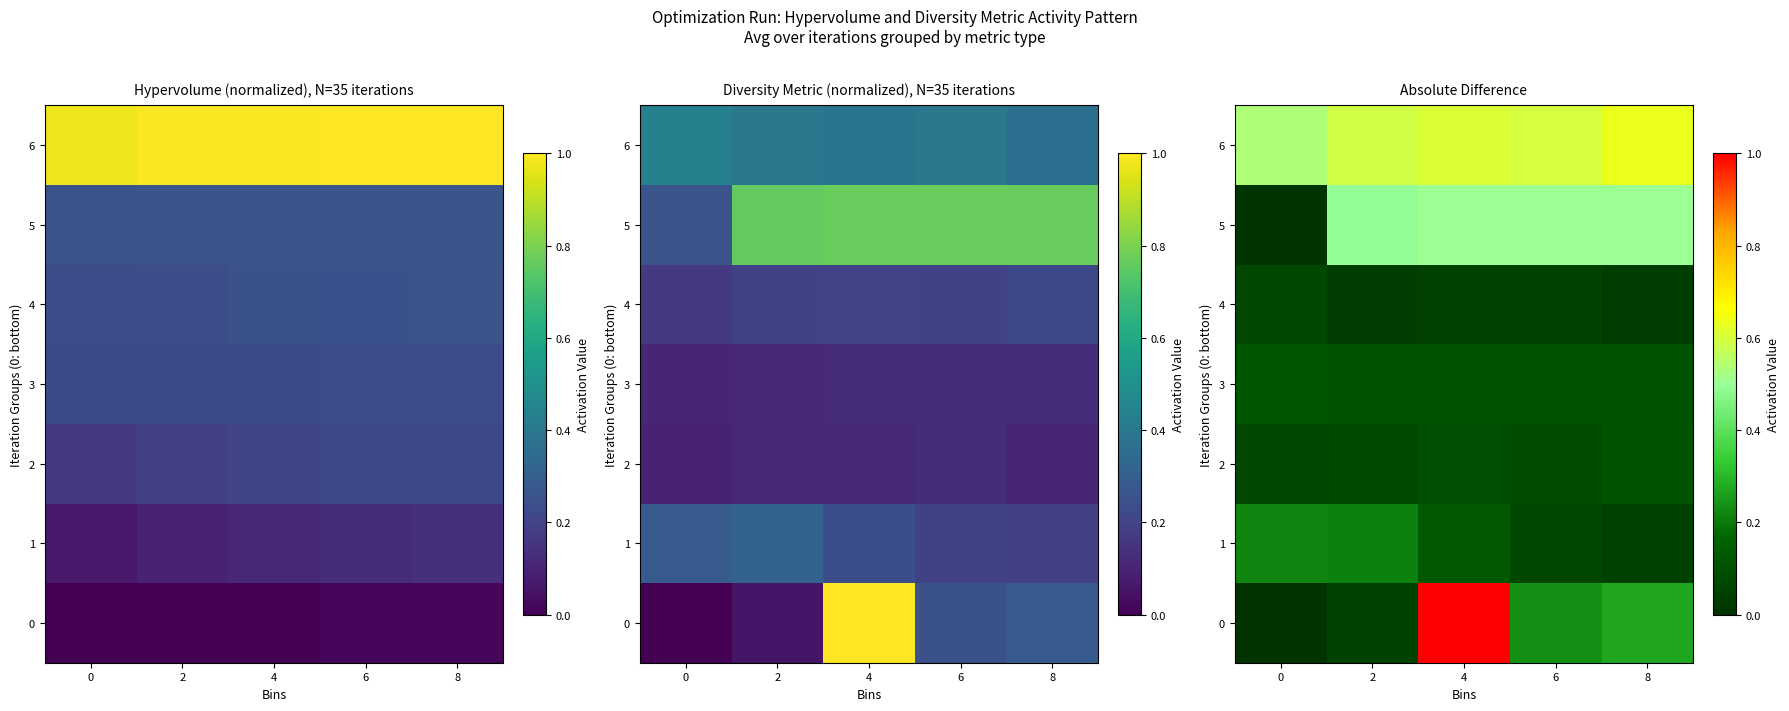

How many categories are shown in the chart?

5